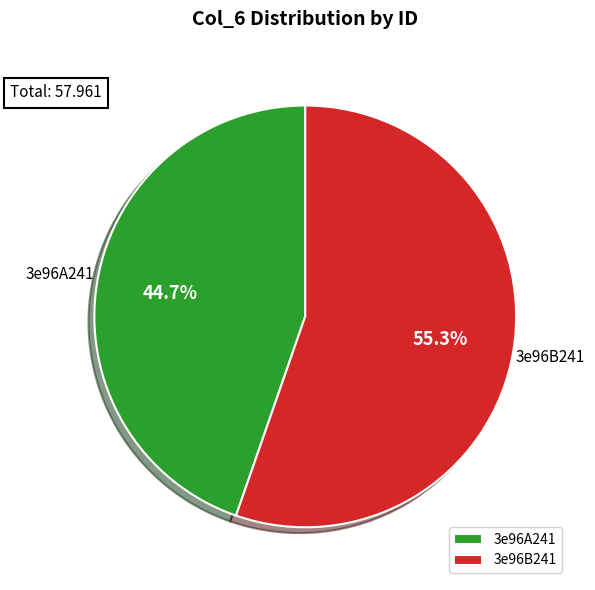

Which slice is the smallest?

3e96A241